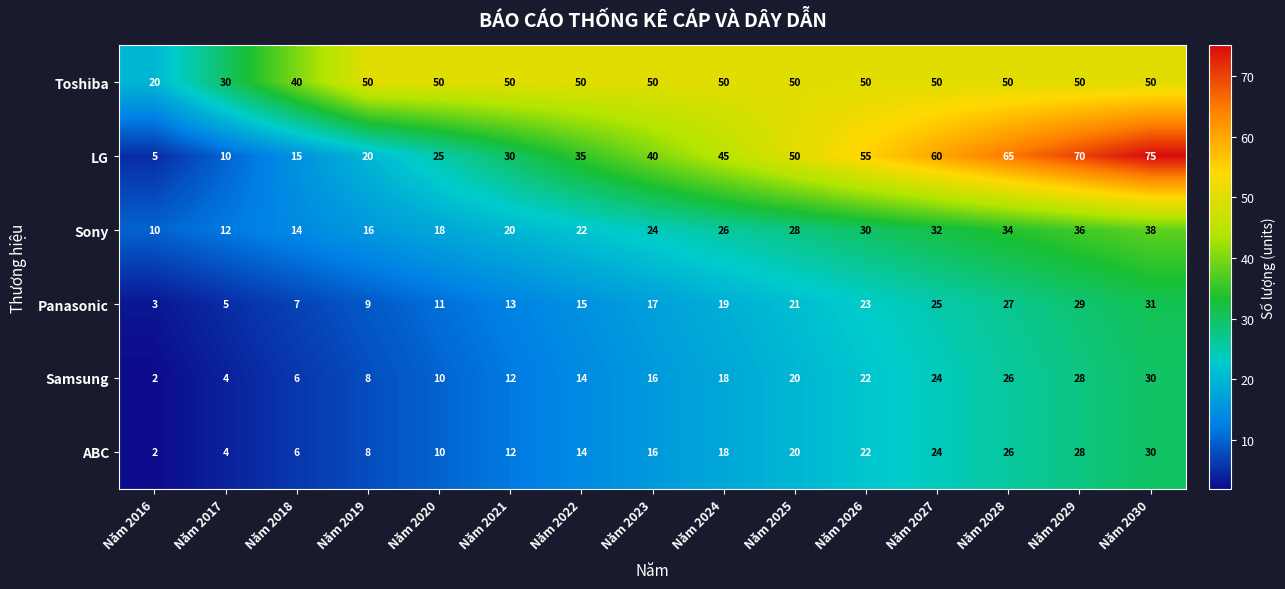

Which label corresponds to the smallest value in the chart?

Năm 2016